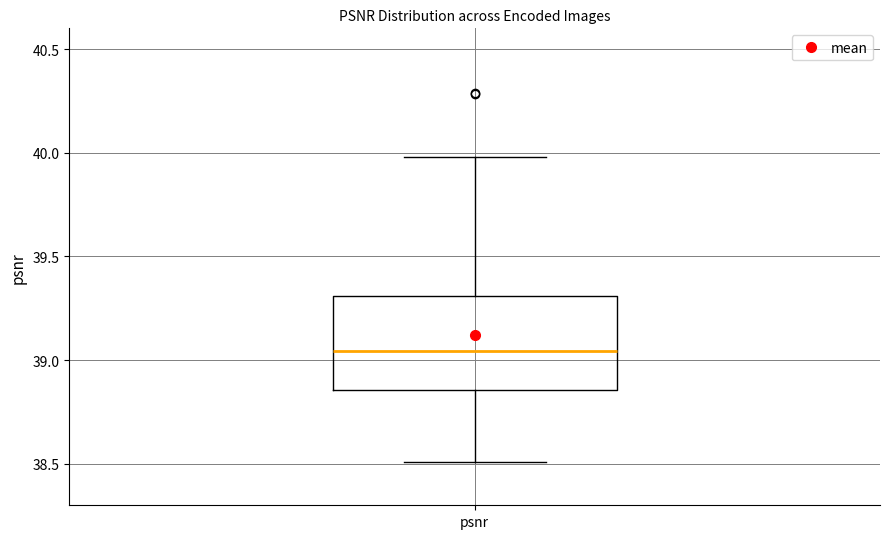

Read this box plot against the y-axis: the position of the median line, the range covered by the box, and the ends of both whiskers. The values are not printed on the chart, so give them approximately, as read against the axis.

median 39.05, box 38.85 to 39.30, whiskers 38.50 to 40.00